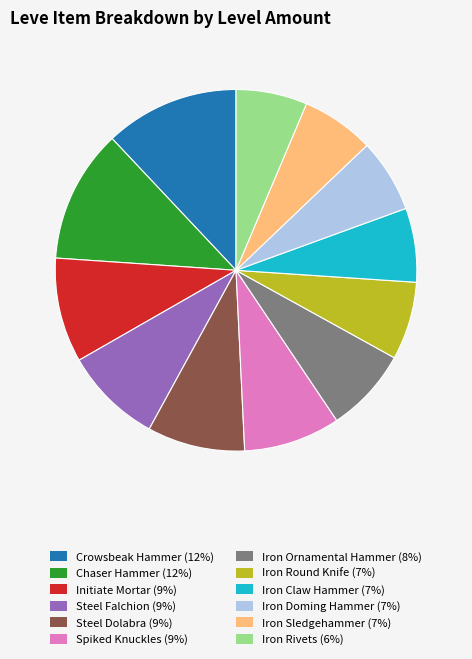

Is there any slice that represents more than half of the pie?

No